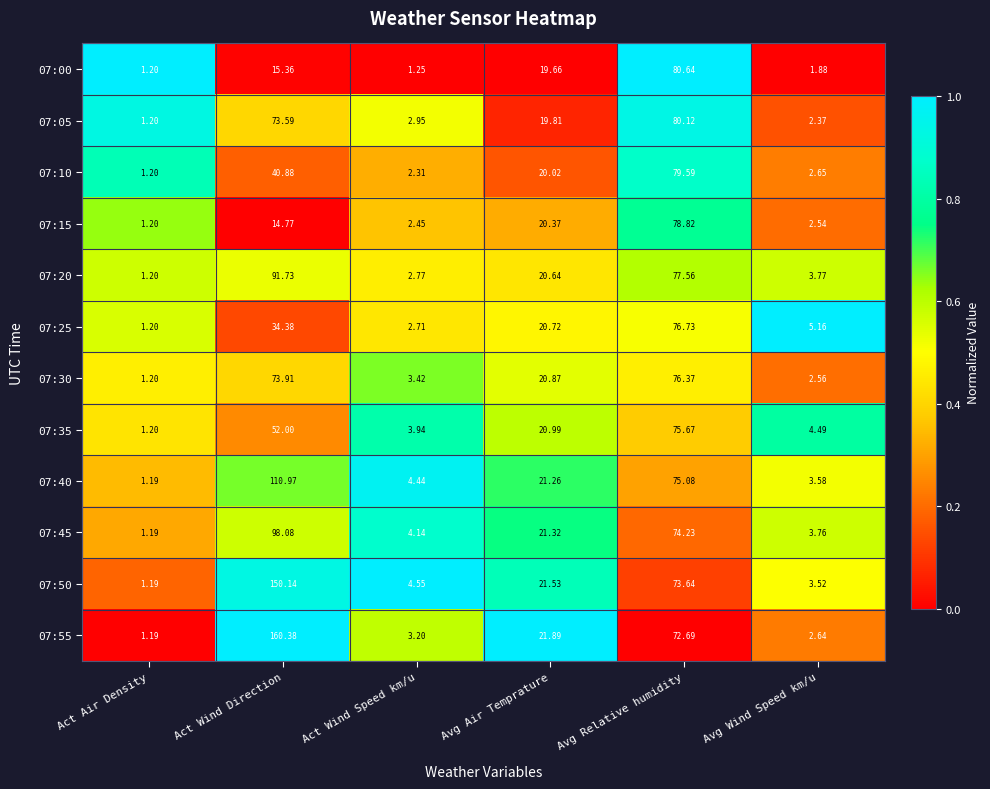

At which label is 07:20 closest to 46?

Avg Air Temprature